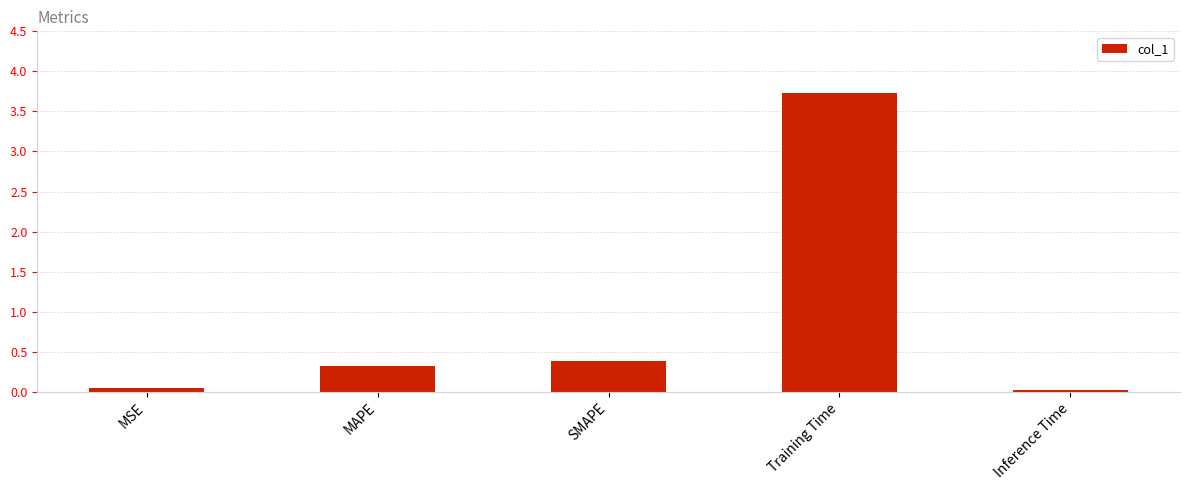

Read the value at SMAPE.

0.4